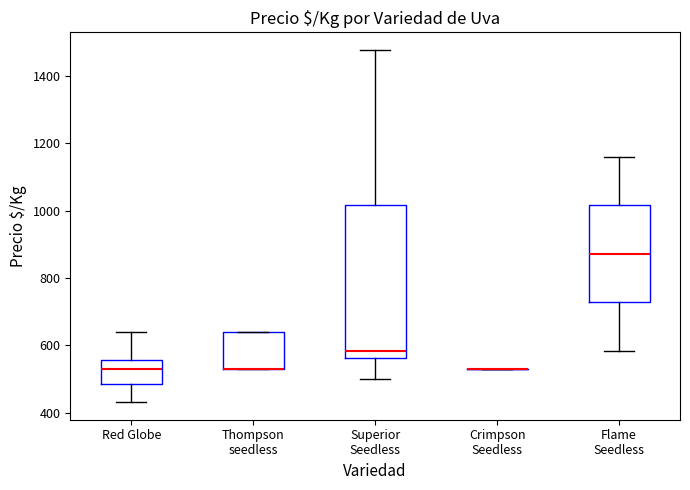

Which box is the tallest, from its lower edge to its upper edge?

Superior Seedless